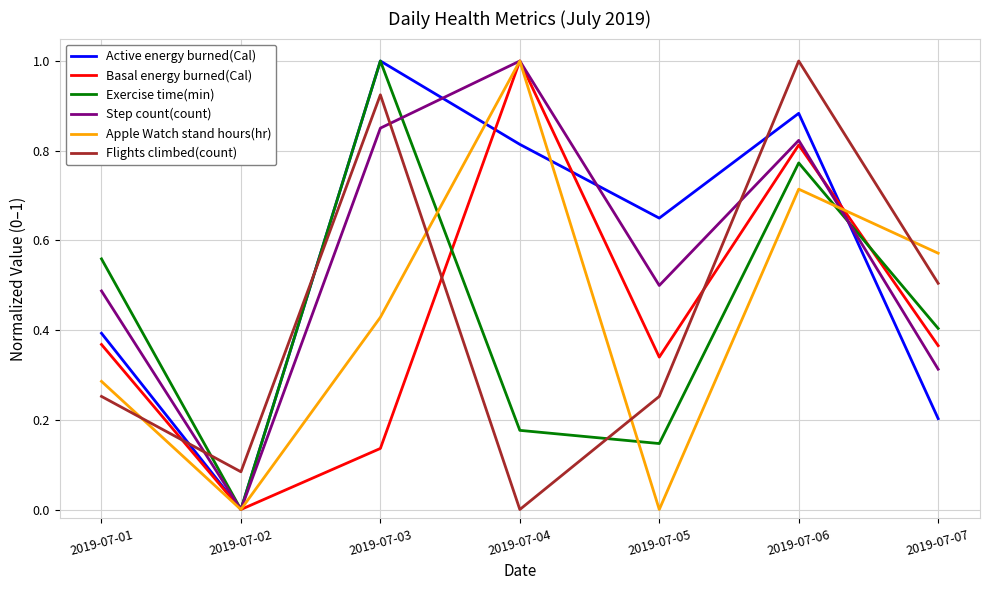

What is the sum of all Apple Watch stand hours(hr) values?

3.0